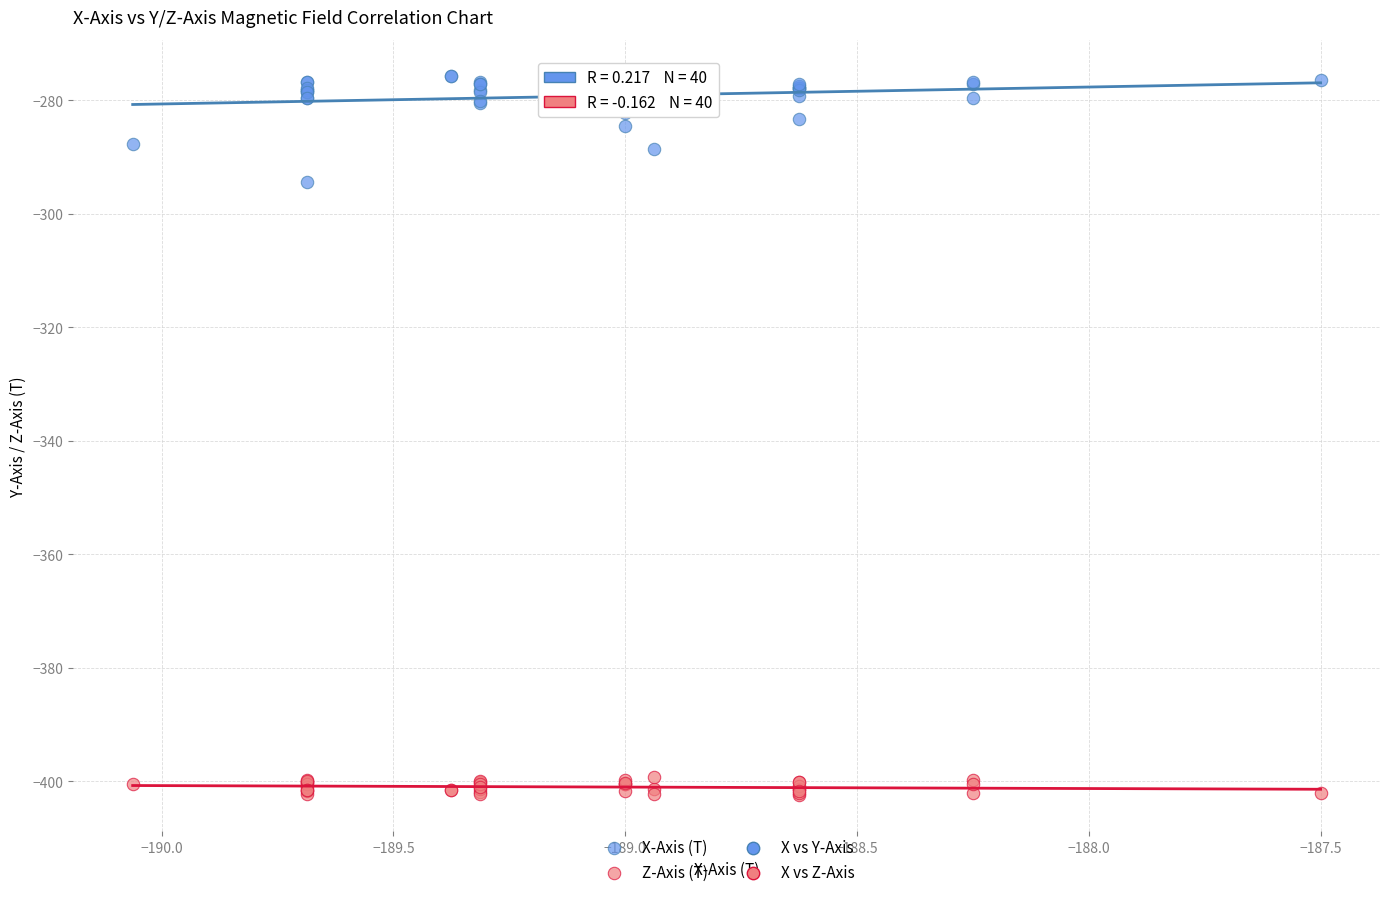

Across all series, what Y value is closest to -339?

-294.4